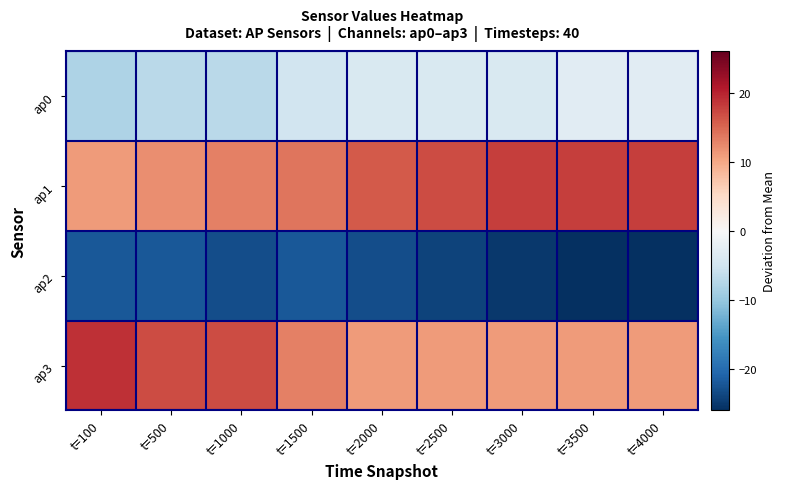

What is the greatest value displayed?

19